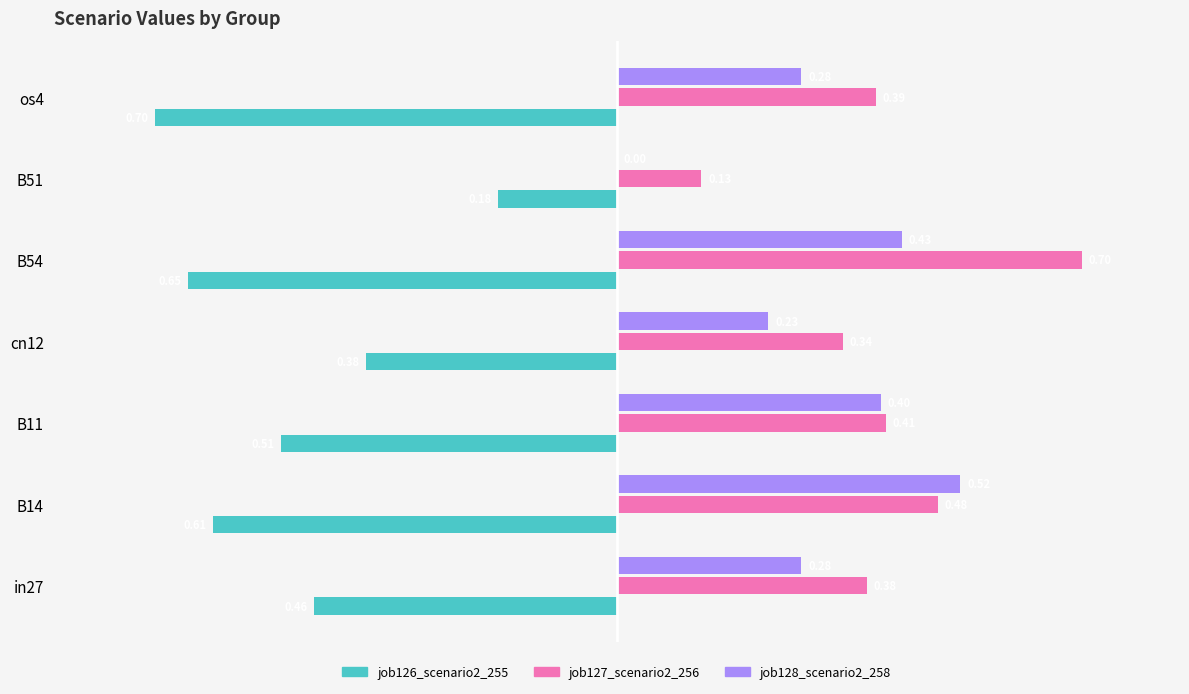

Which series changed the most between in27 and B11?

job128_scenario2_258